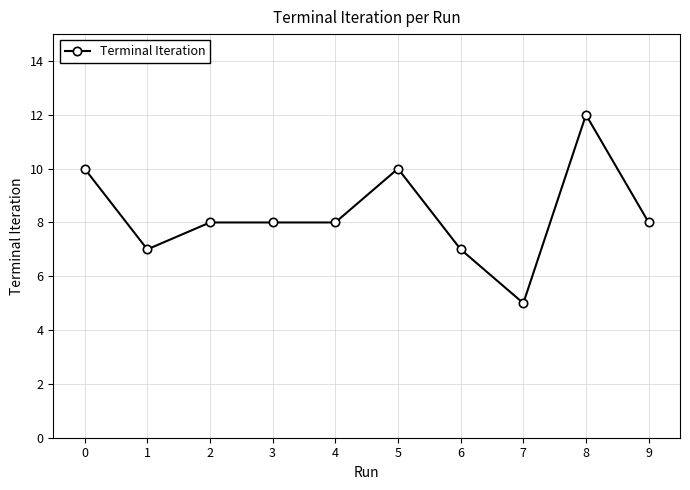

At which category does the chart reach its peak across all series?

8